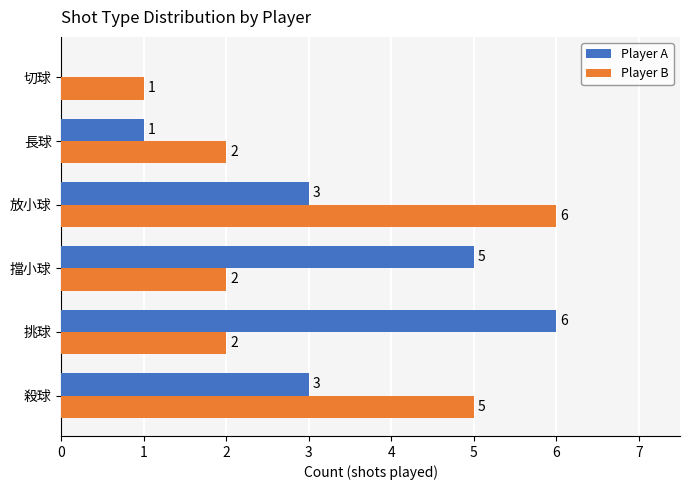

What is the total value across all series at 長球?

3